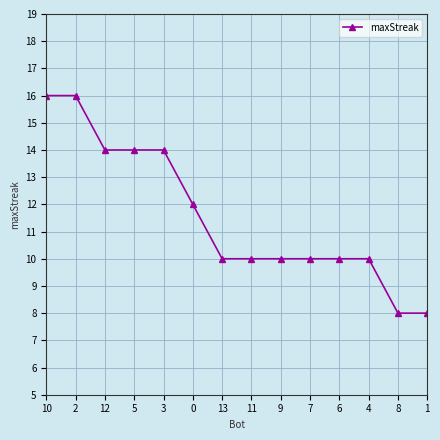

What is the ratio of the value at 11 to the value at 9?

1.0